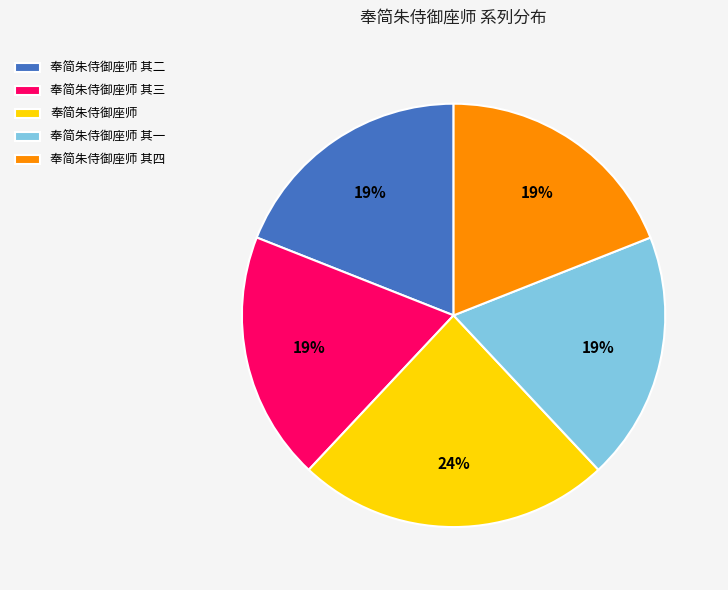

Combined, do 奉简朱侍御座师 其一 and 奉简朱侍御座师 其四 account for over 50%?

No